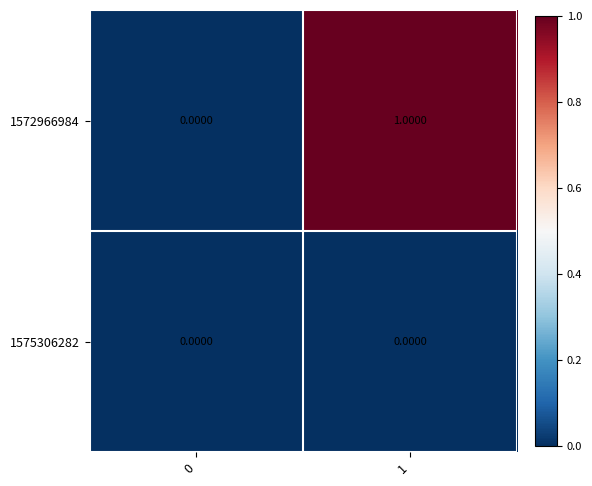

Which series has the largest total across all categories?

1572966984